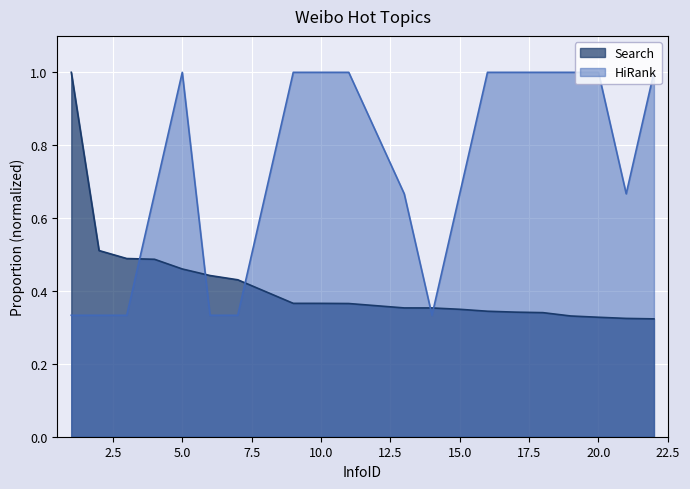

Is the value of HiRank at 10 greater than the value of Search at 22?

Yes